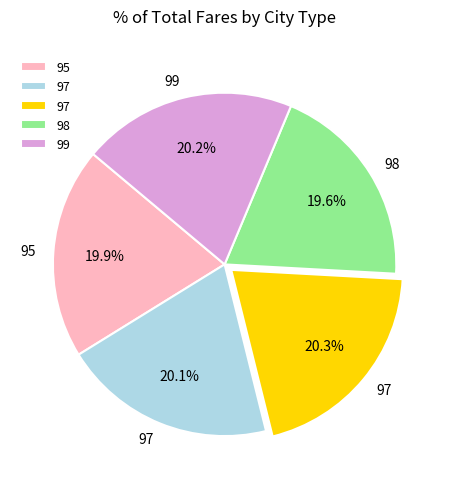

Does any single category account for the majority?

No